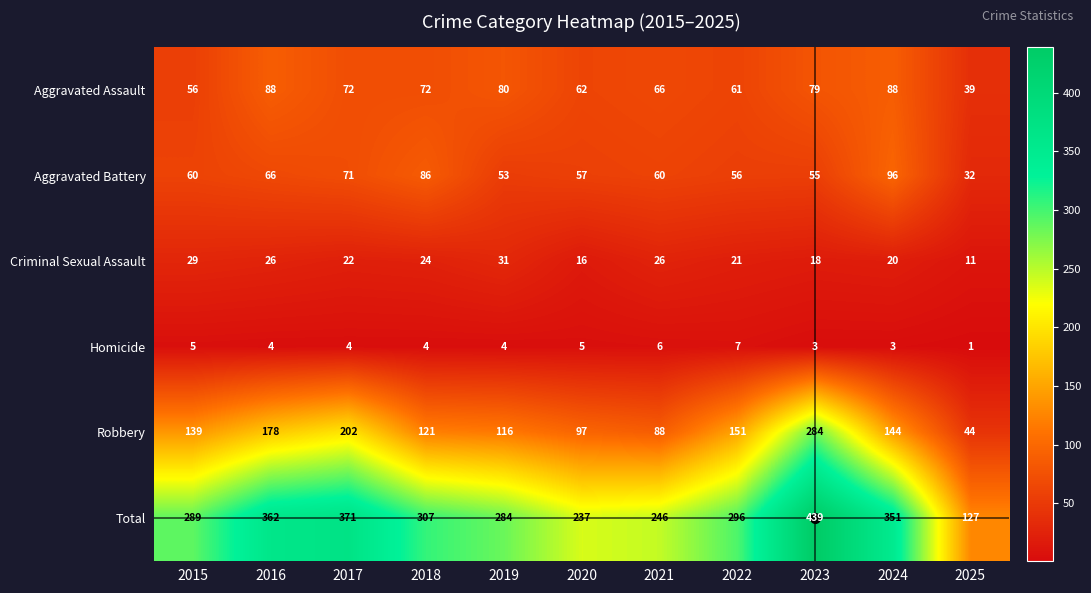

What is the spread (max minus min) of values at 2018?

303